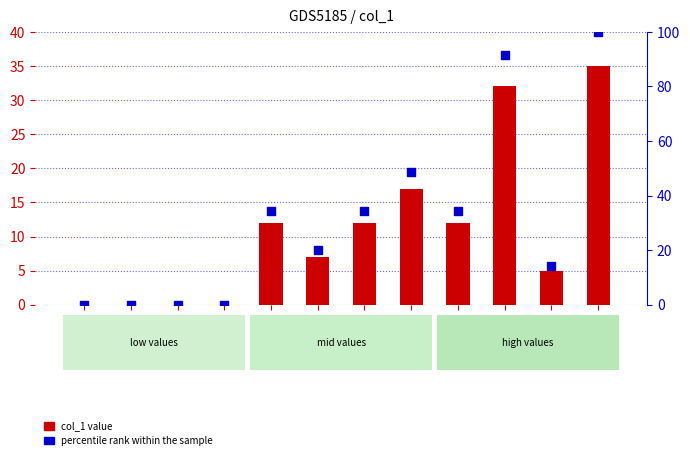

Which series has the largest total across all categories?

percentile rank within the sample